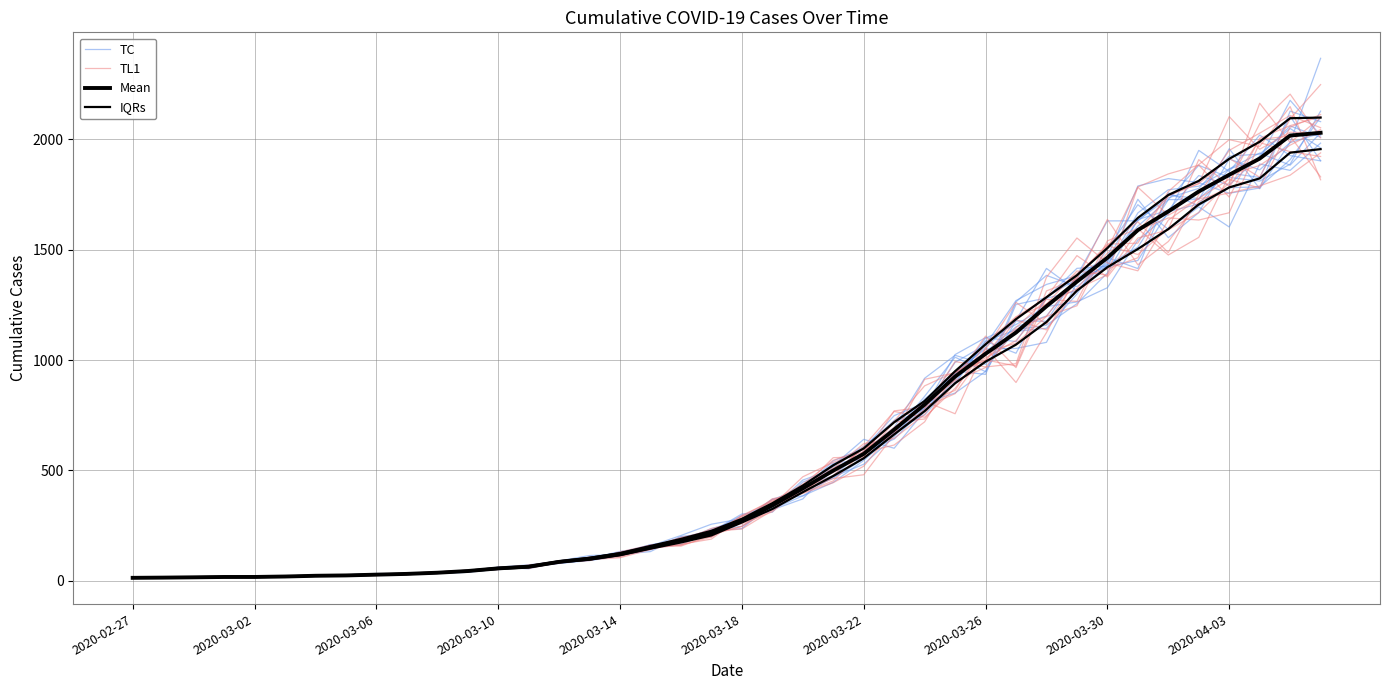

Which series ends up on top after the final intersection of TL1 and IQRs?

TL1